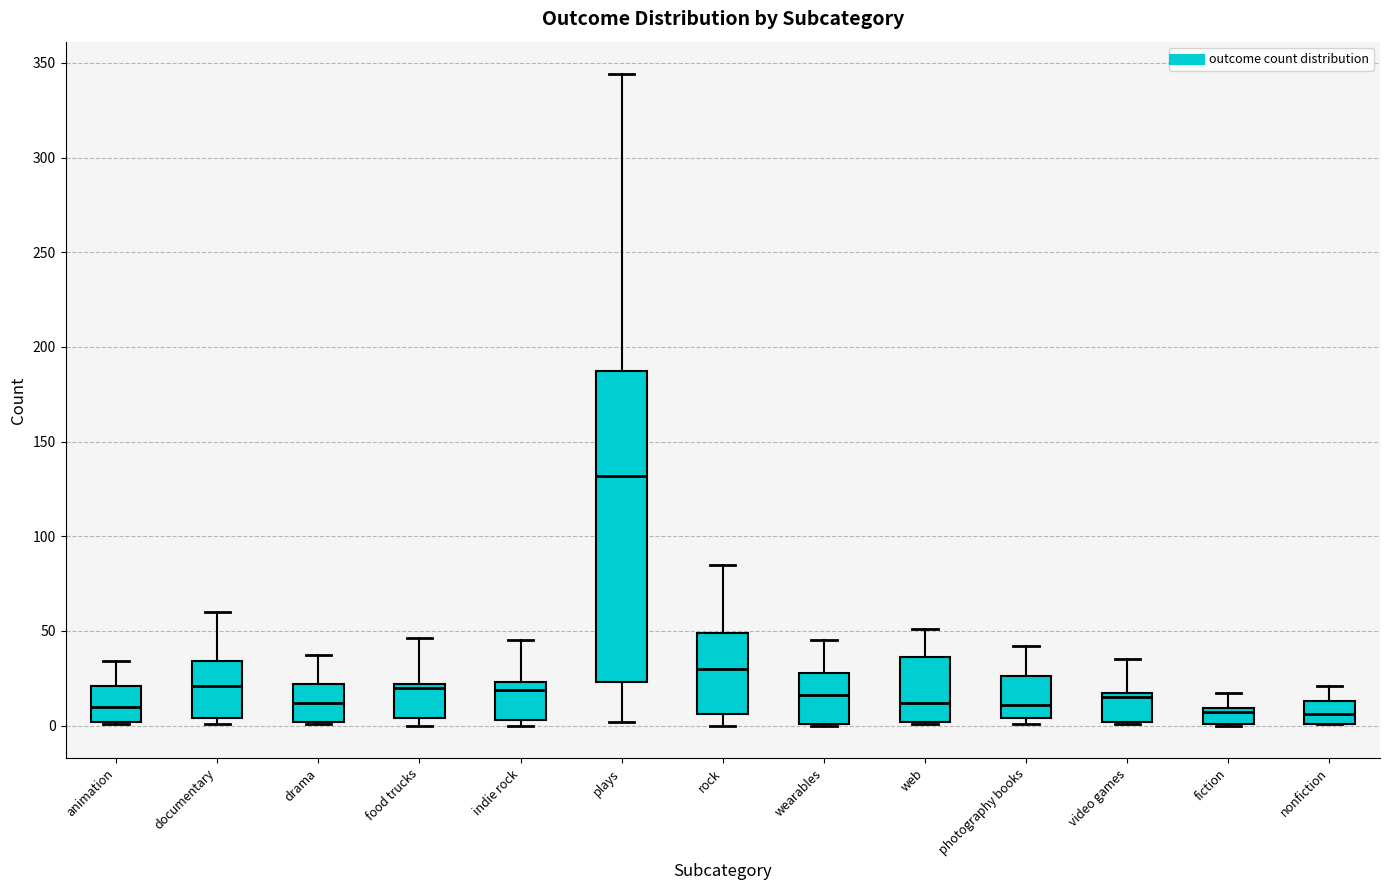

Which box's median line is the highest?

plays